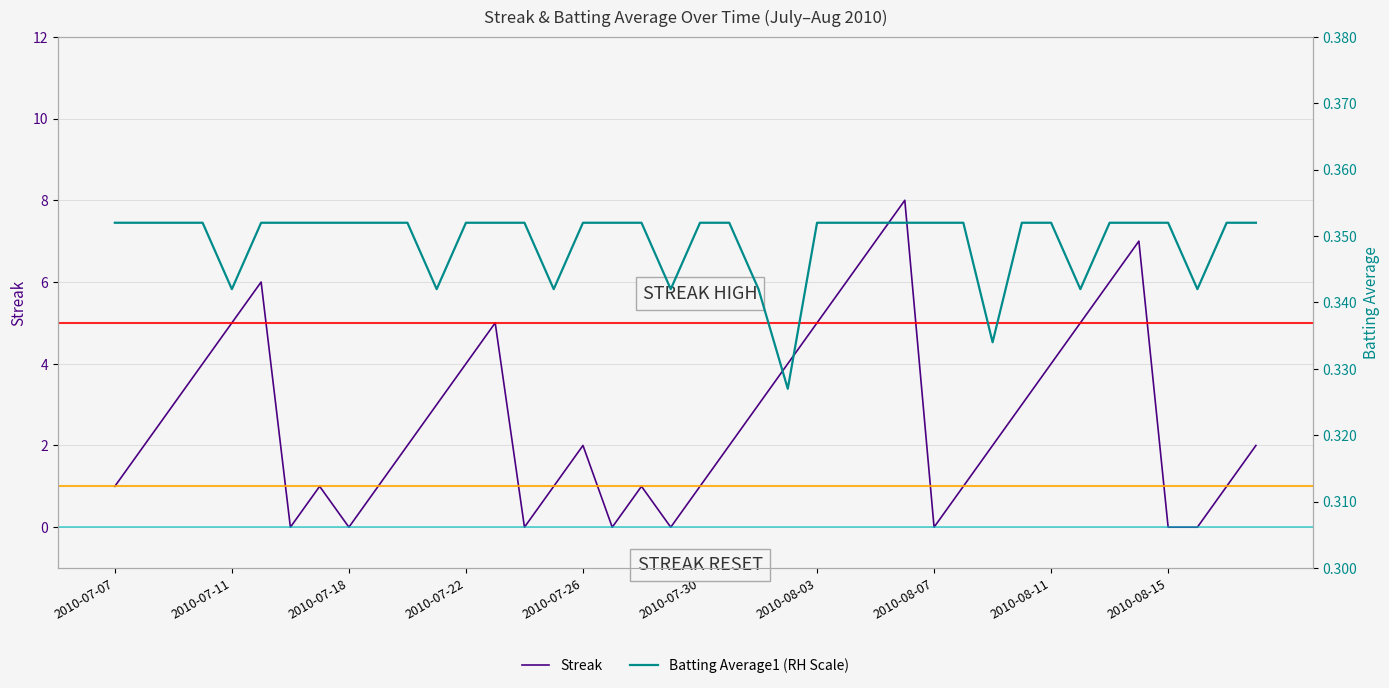

True or false: Streak has more than 0 interior local peaks.

True